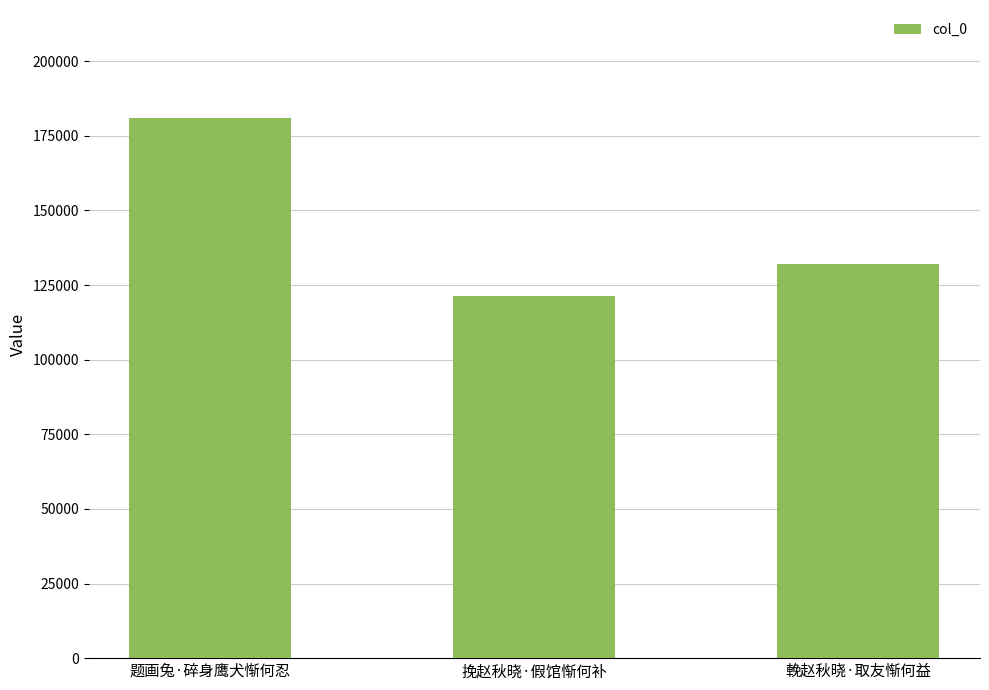

Reading right to left, transcribe all the data shown in this chart.

輓赵秋晓·取友惭何益=131900	挽赵秋晓·假馆惭何补=121197	题画兔·碎身鹰犬惭何忍=180959